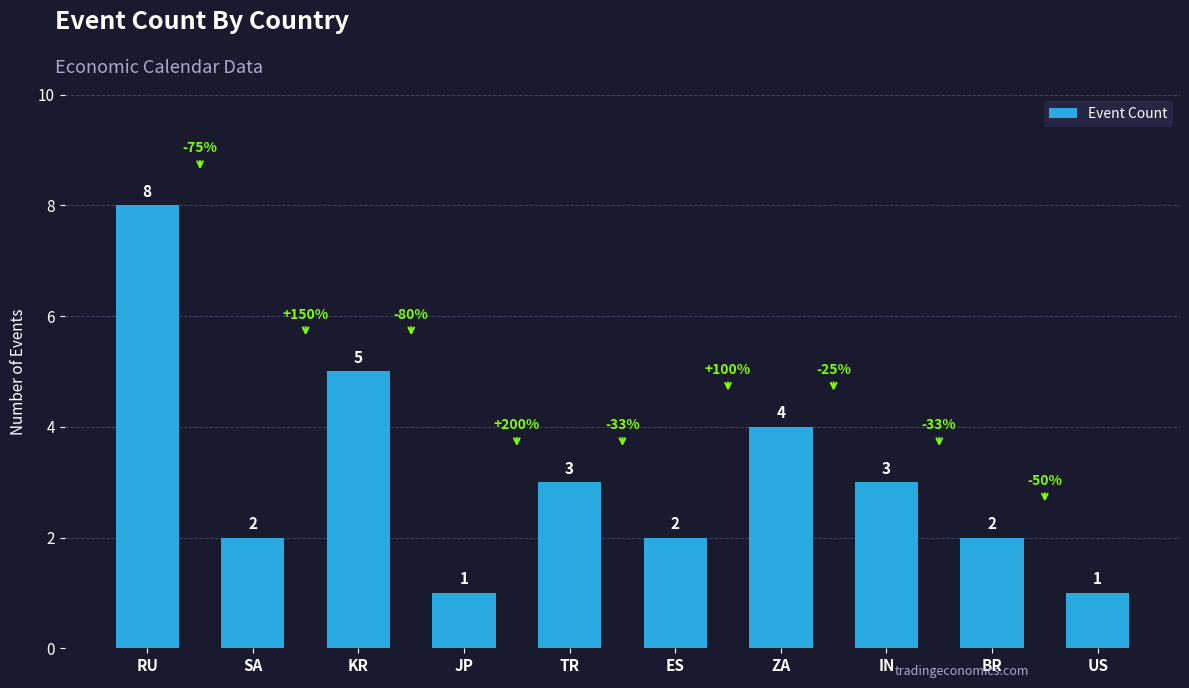

At which category does the chart reach its peak across all series?

RU